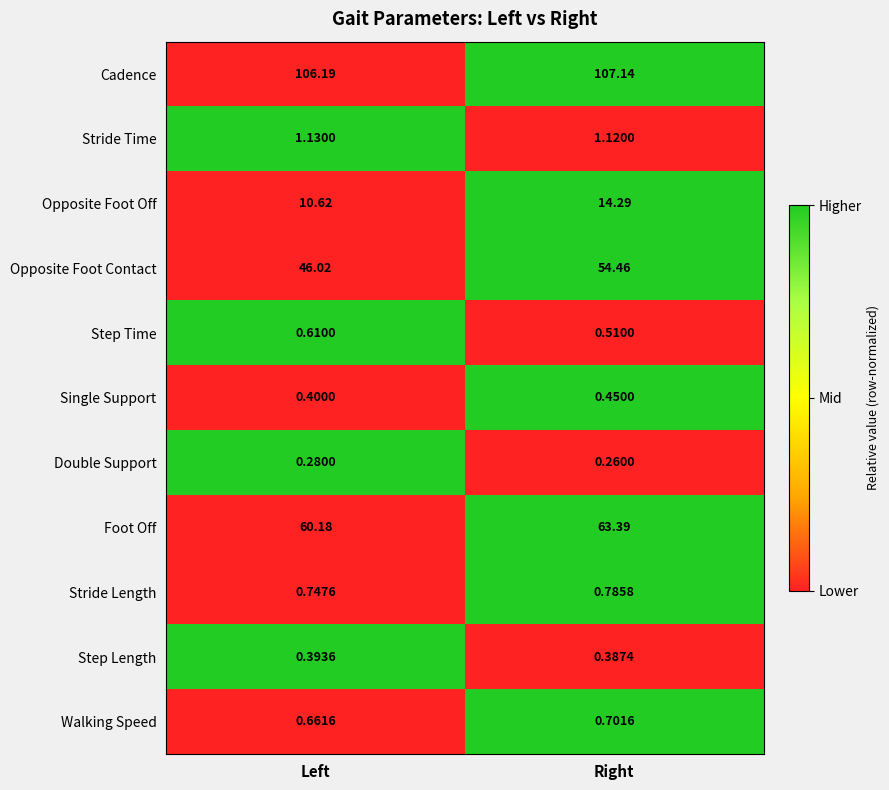

Where is Stride Length nearest to the value 0?

Left